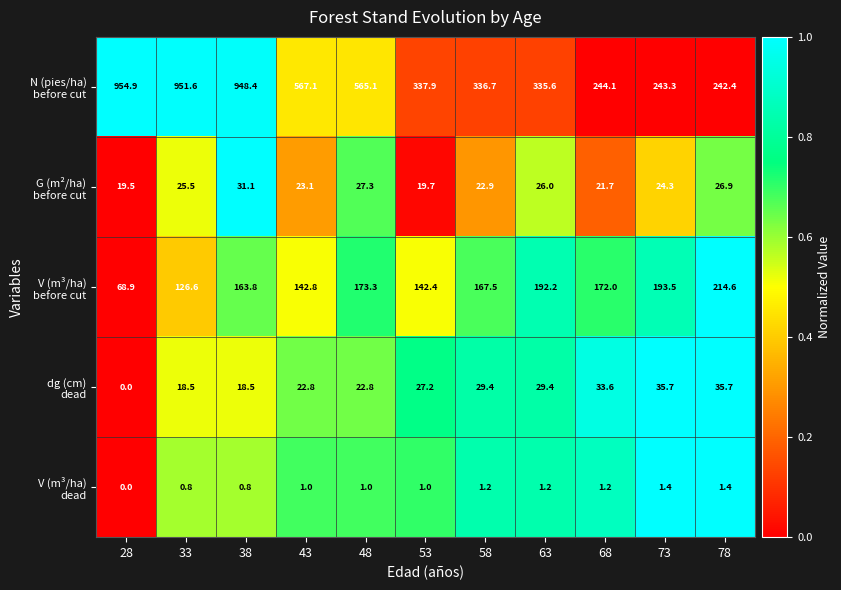

What is the greatest value displayed?

954.9